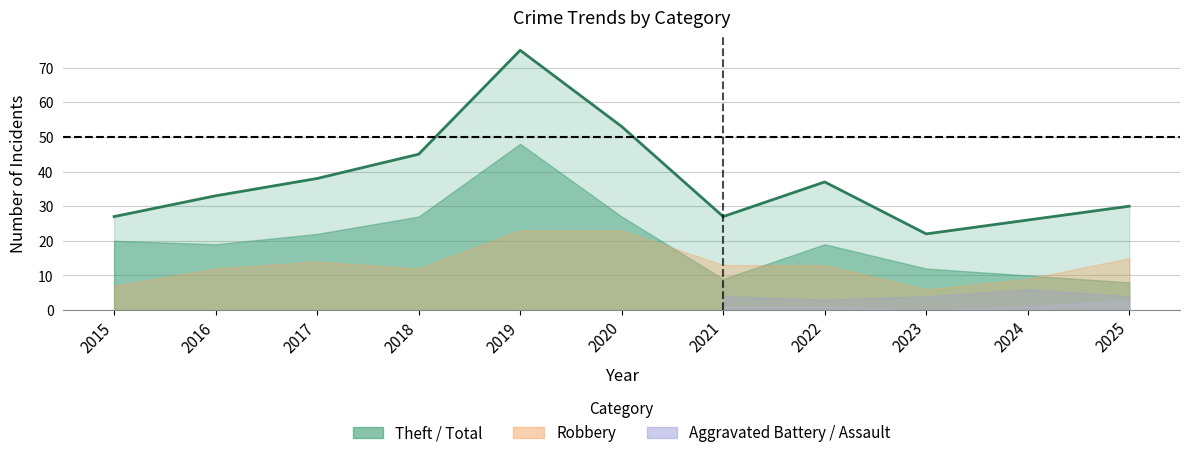

Between 2019 and 2022, which series saw the biggest shift?

Total